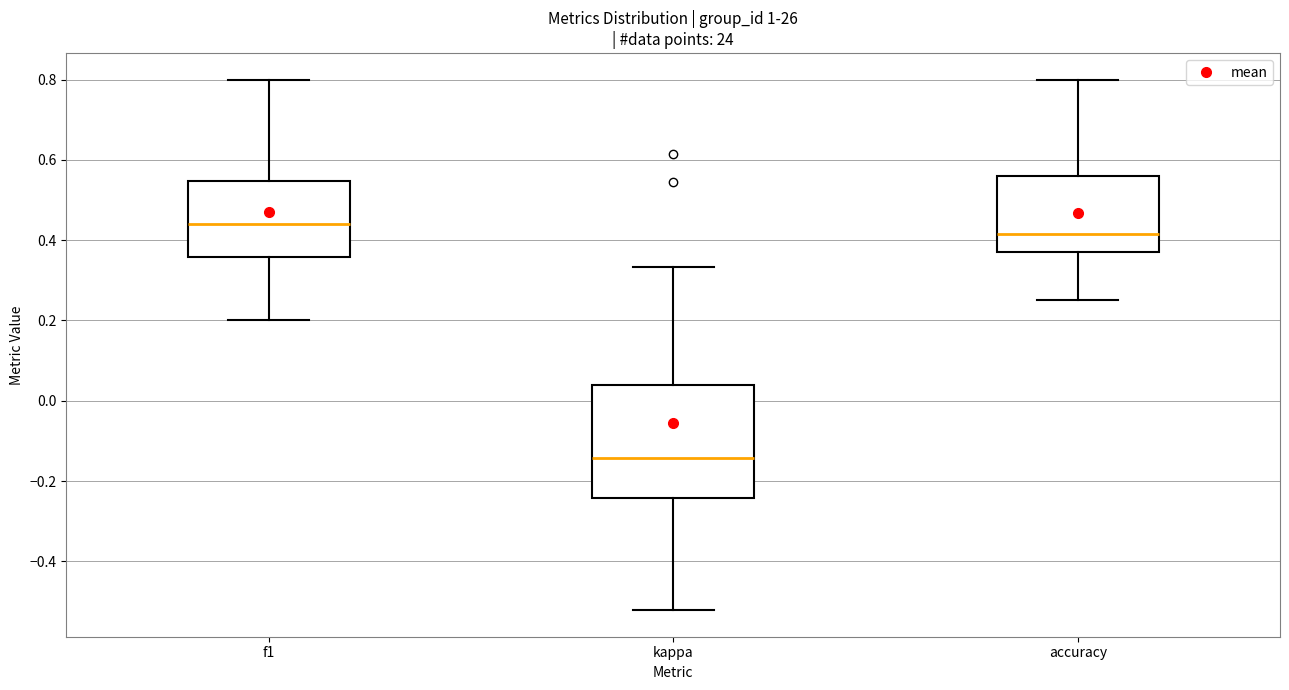

Reading left to right, read every box against the y-axis: the position of its median line, the range the box covers, and the ends of its whiskers. The values are not printed on the chart, so give them approximately, as read against the axis.

f1: median 0.44, box 0.36 to 0.54, whiskers 0.20 to 0.80
kappa: median -0.14, box -0.24 to 0.04, whiskers -0.52 to 0.34
accuracy: median 0.42, box 0.38 to 0.56, whiskers 0.26 to 0.80